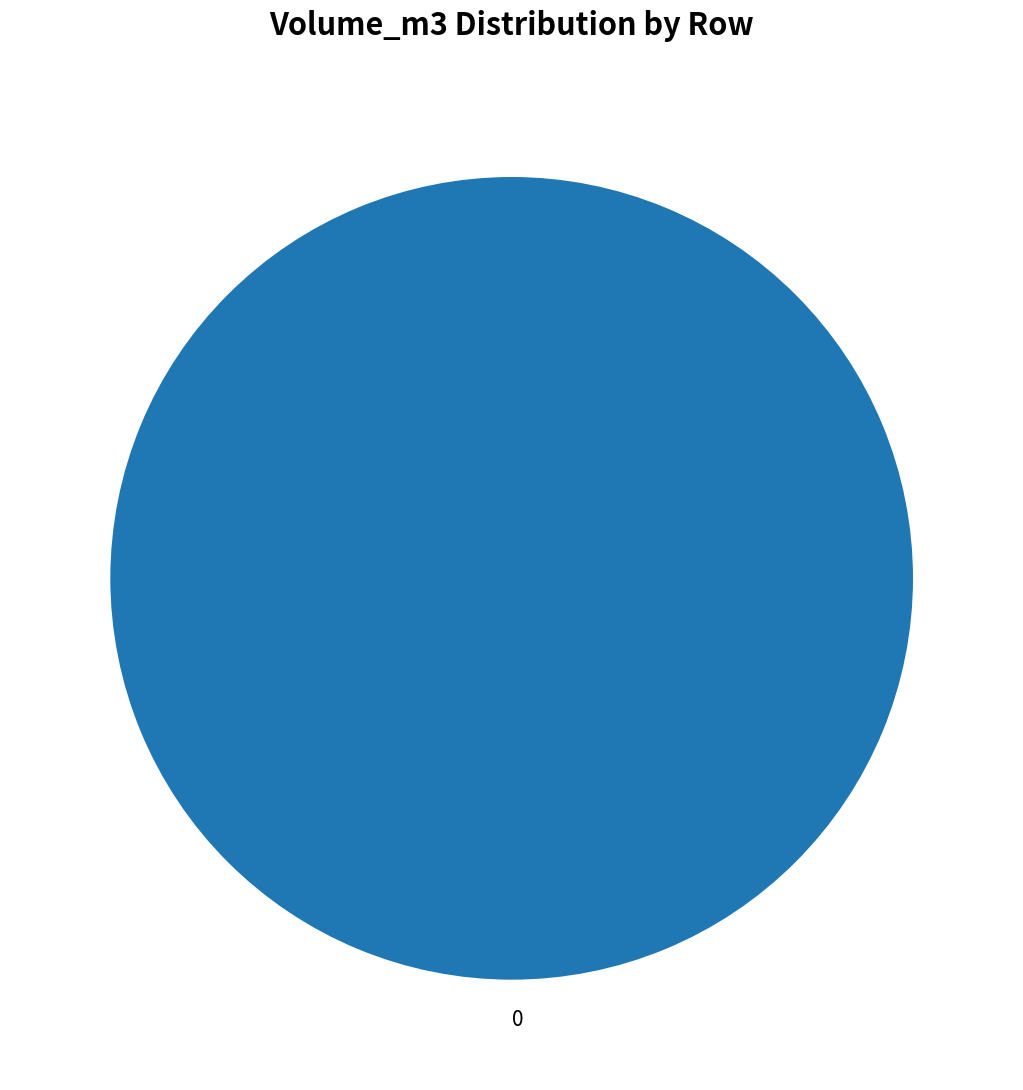

How many segments does this pie chart have?

1